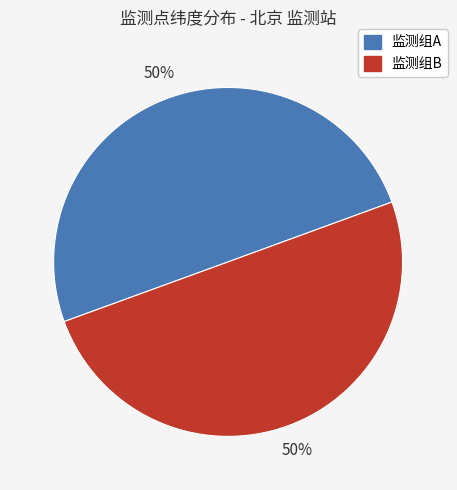

To the nearest percent, what is the average slice percentage?

50%